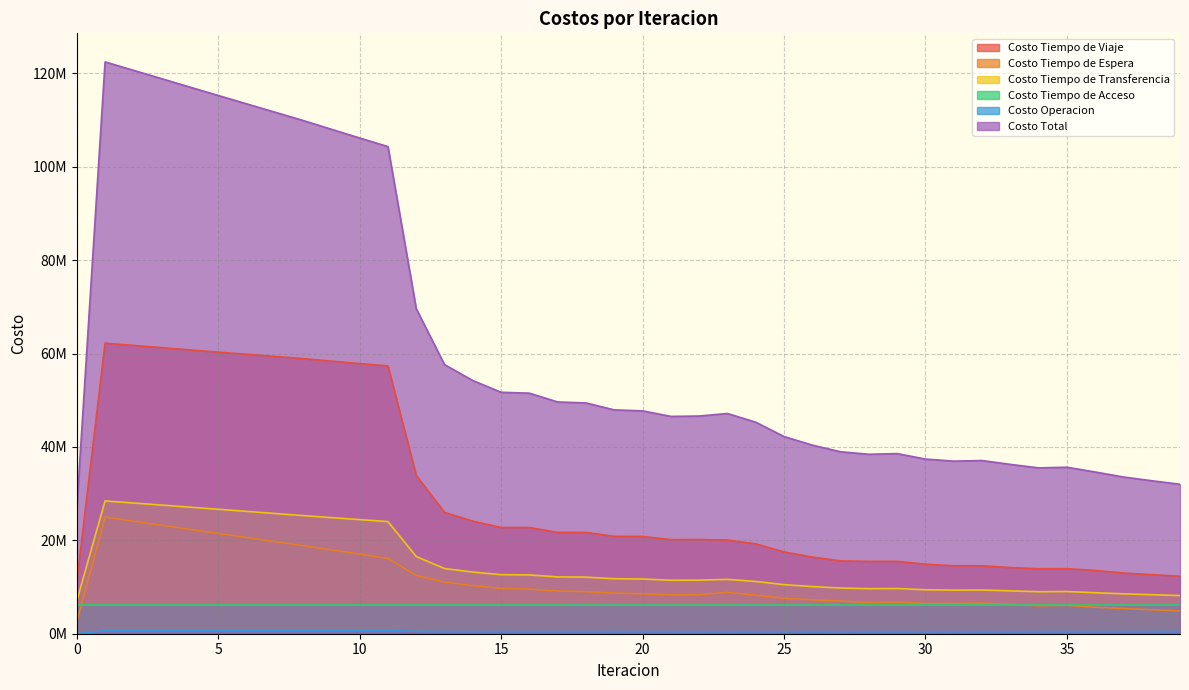

True or false: Costo Total and Costo Tiempo de Viaje intersect in this chart.

False